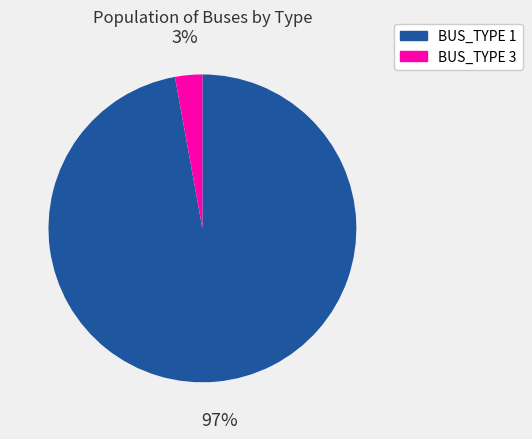

Combined, do BUS_TYPE 1 and BUS_TYPE 3 account for over 50%?

Yes